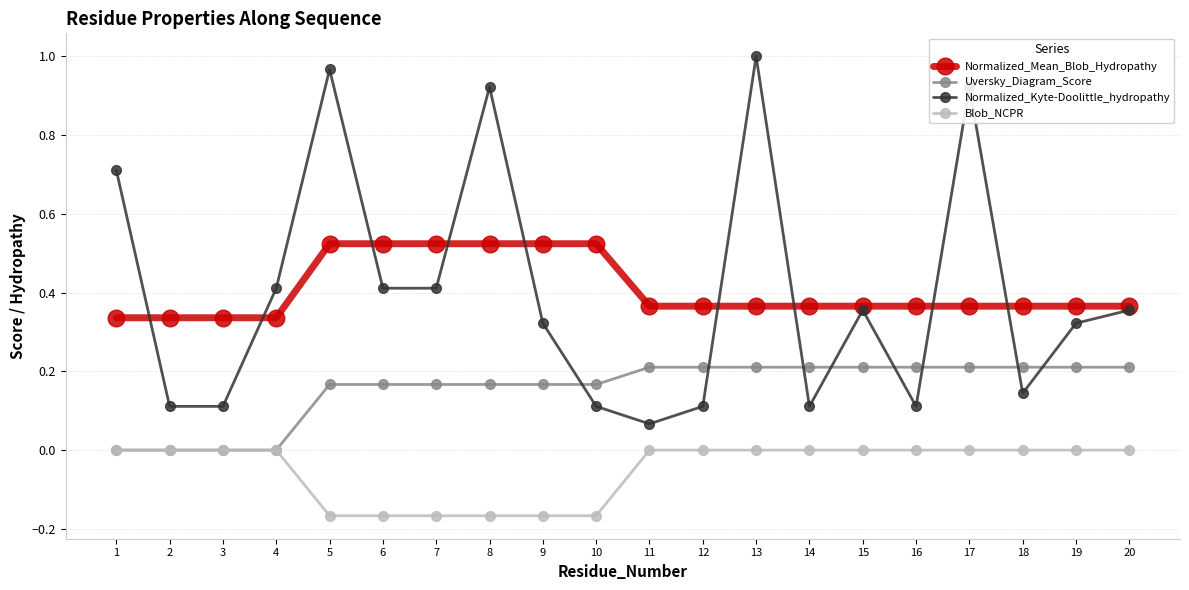

What is the total value across all series at 9?

0.8